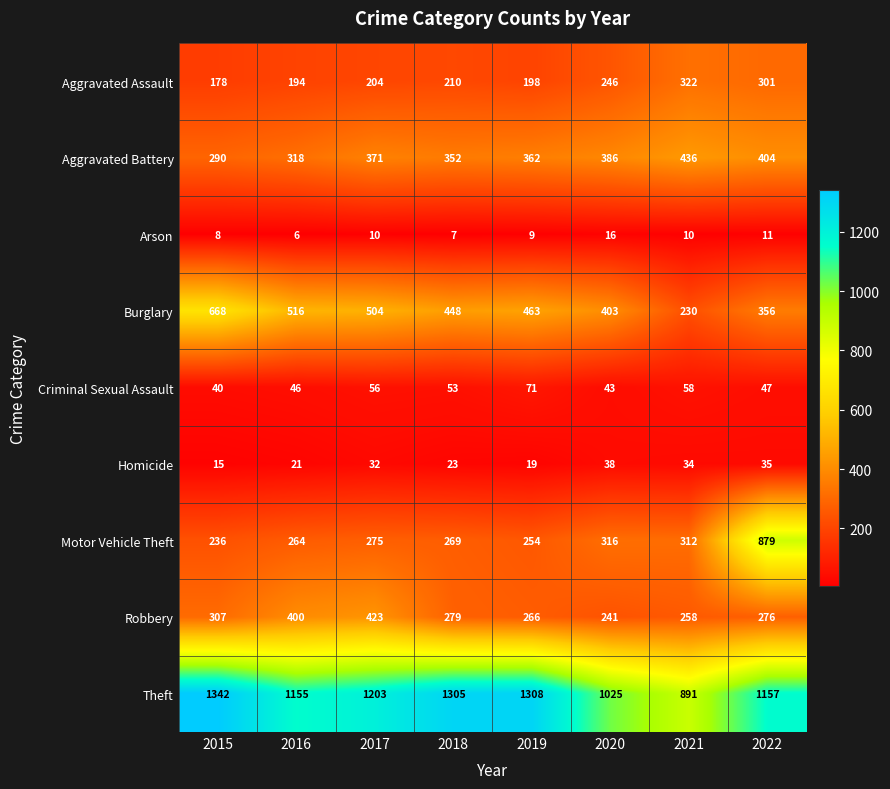

The value of Aggravated Assault at 2022 is 179. True or false?

False